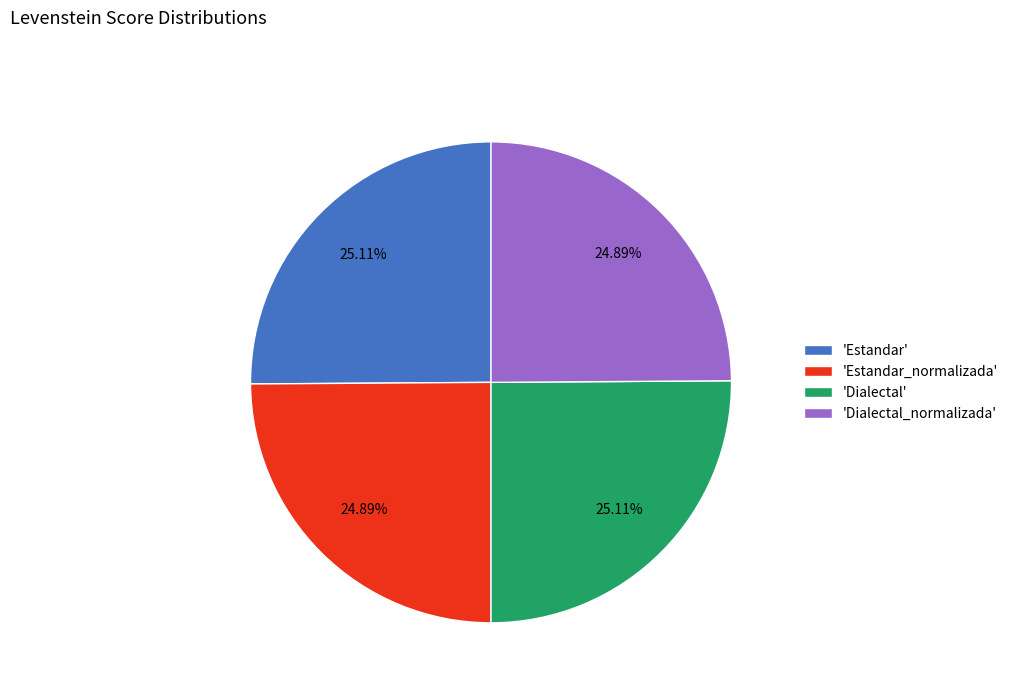

Is 'Estandar_normalizada' the majority of the pie?

No